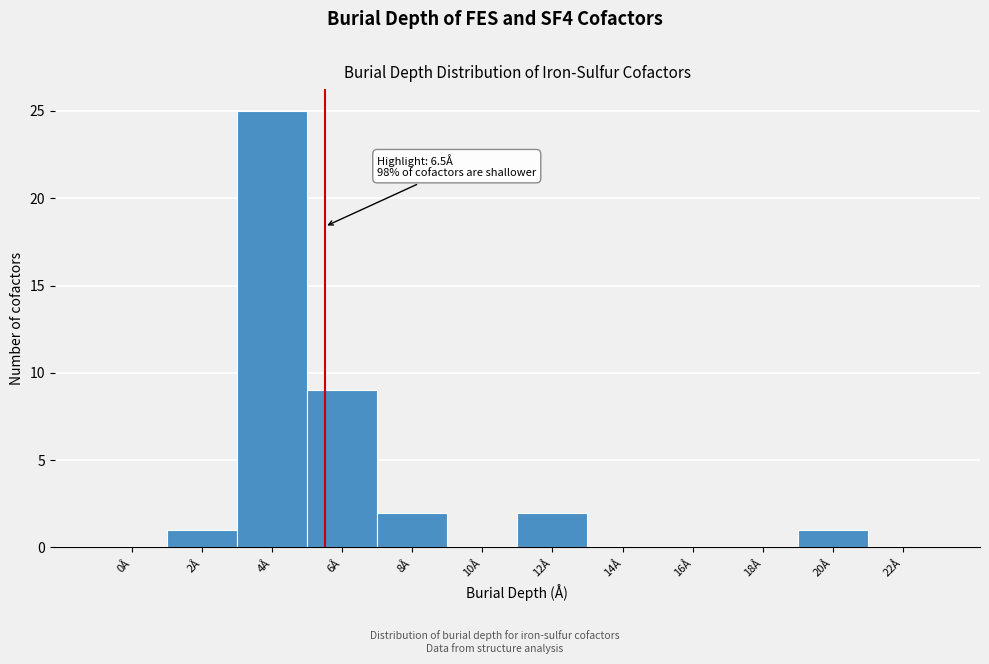

Reading right to left, transcribe all the data shown in this chart.

22Å=0	20Å=1	18Å=0	16Å=0	14Å=0	12Å=2	10Å=0	8Å=2	6Å=9	4Å=25	2Å=1	0Å=0